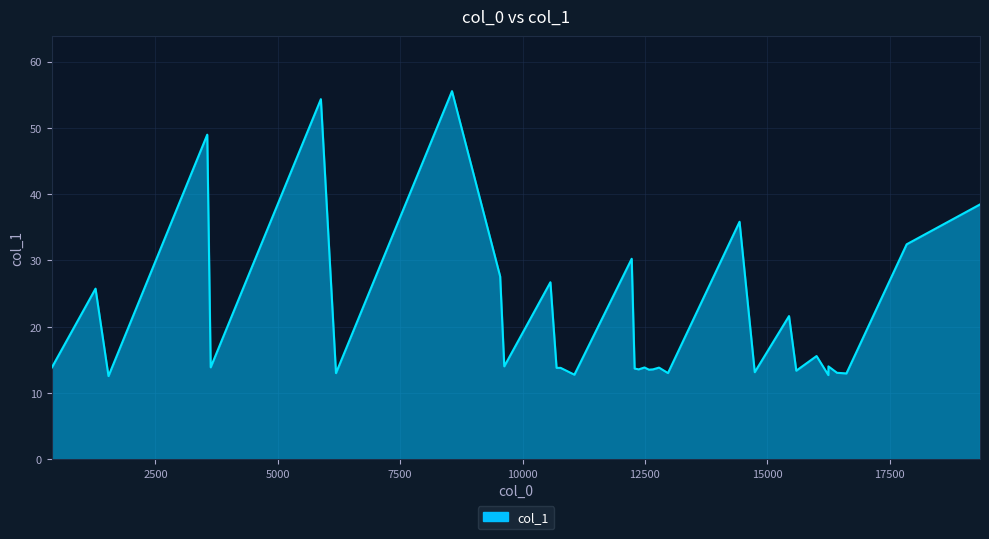

True or false: the data has more than 0 interior local peaks.

True